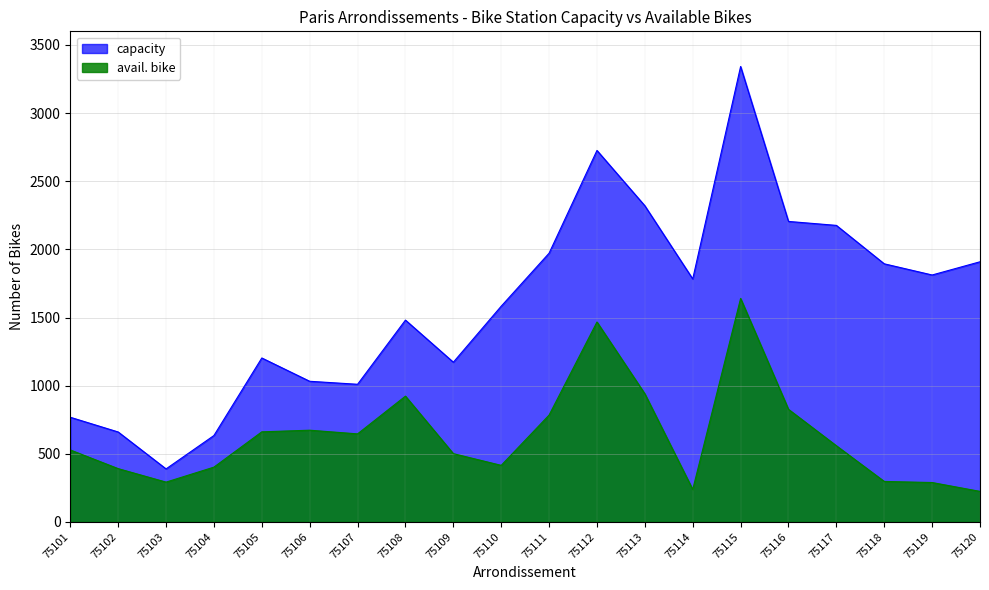

The value of capacity at 75104 is 634. True or false?

True